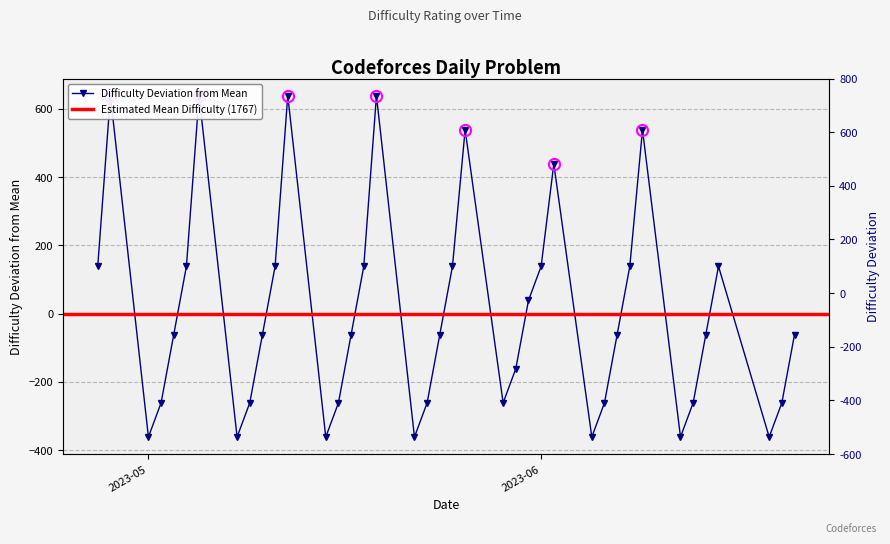

At which label is the value closest to 138?

2023-06-15